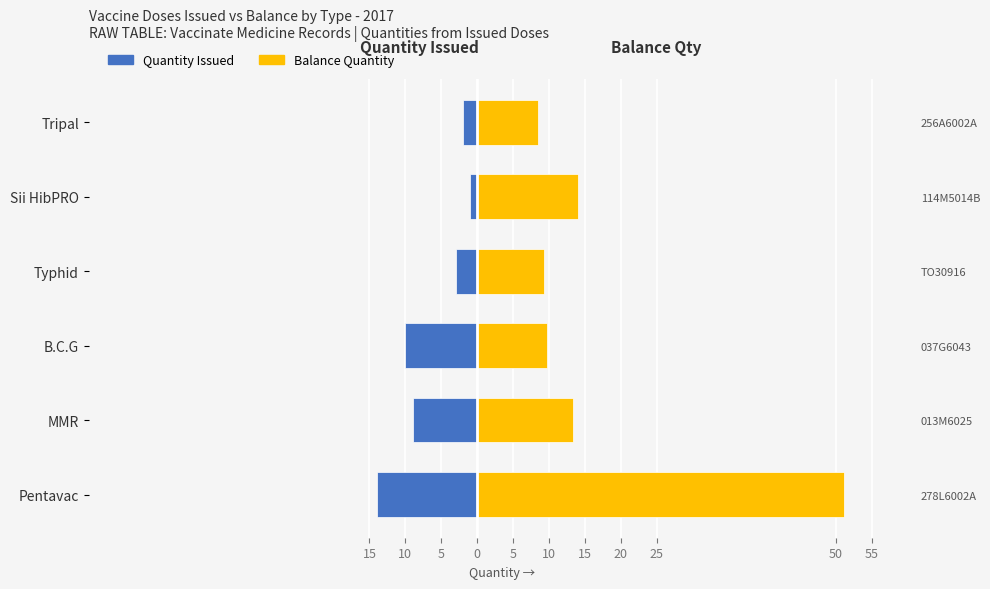

At Tripal, list the series in order from smallest to largest.

Quantity Issued, Balance Quantity